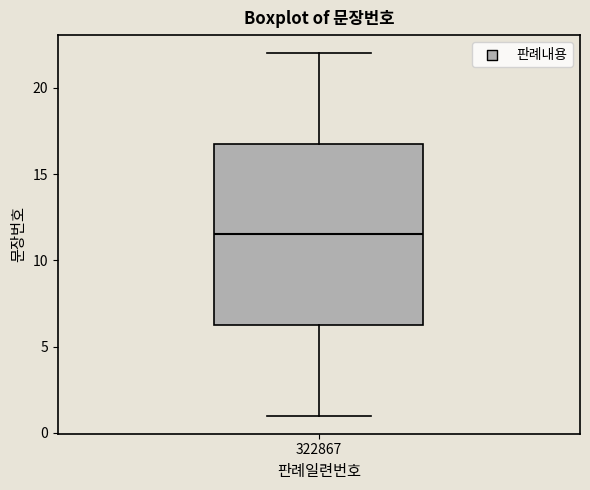

Read this box plot against the y-axis: the position of the median line, the range covered by the box, and the ends of both whiskers. The values are not printed on the chart, so give them approximately, as read against the axis.

median 11.5, box 6.5 to 17.0, whiskers 1.0 to 22.0